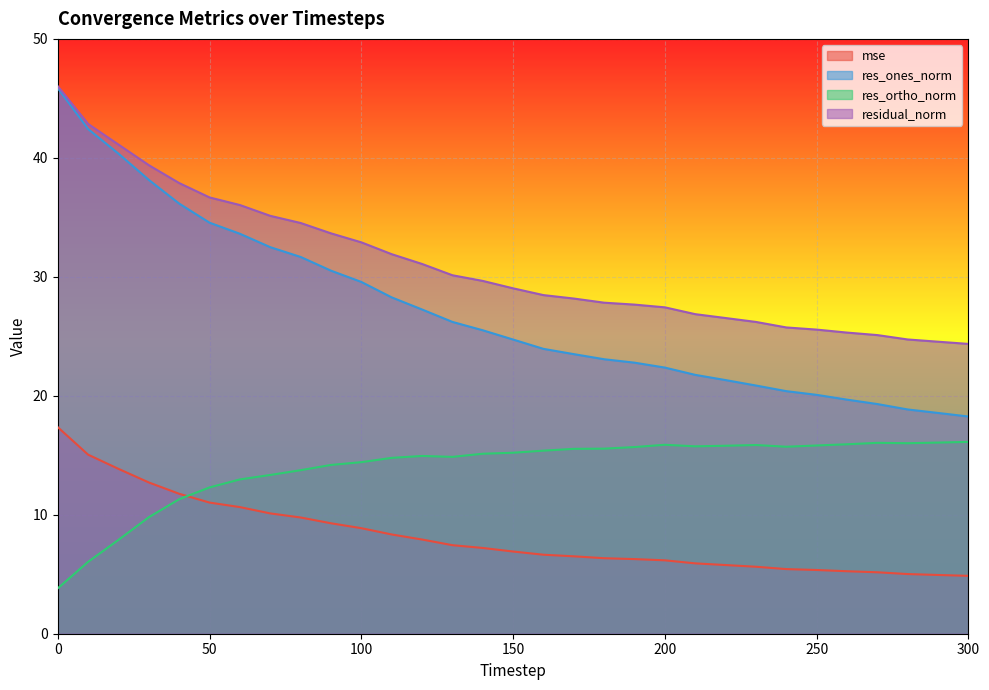

What is the difference between the maximum and minimum values in the mse series?

12.5